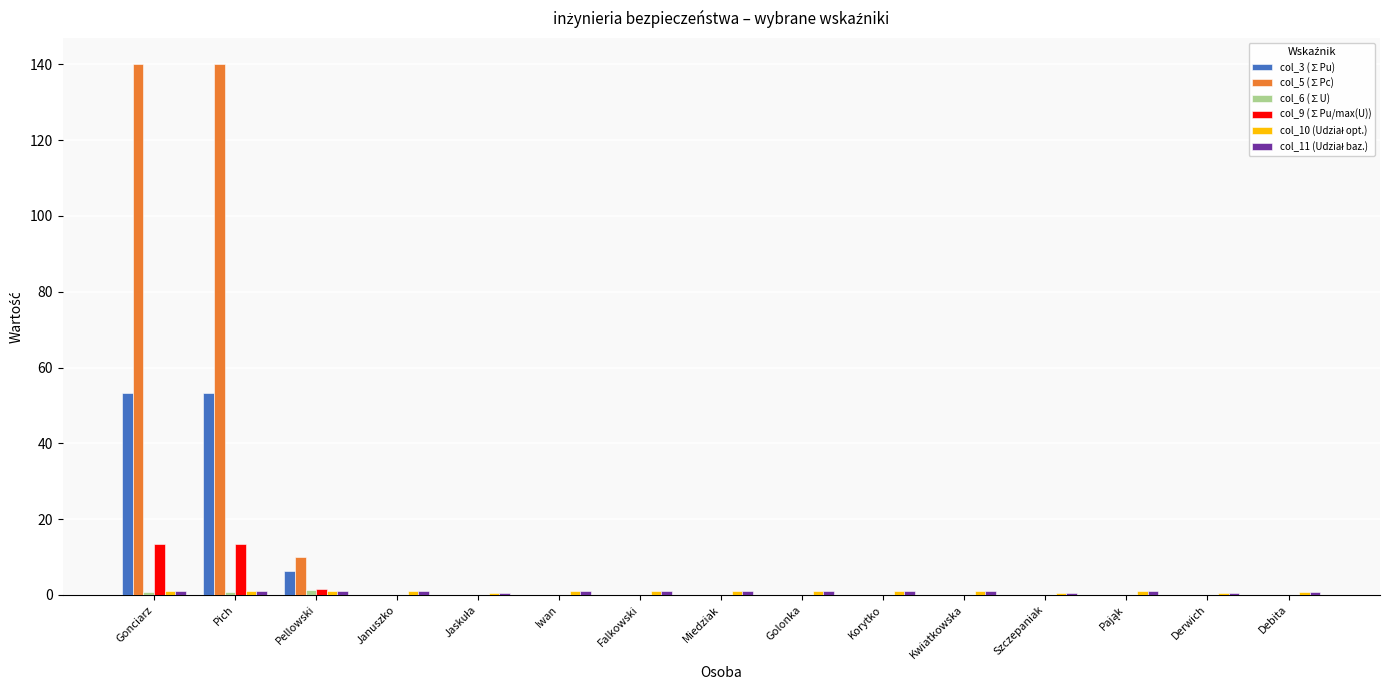

What is the sum of all col_9 (∑Pu/max(U)) values?

28.2